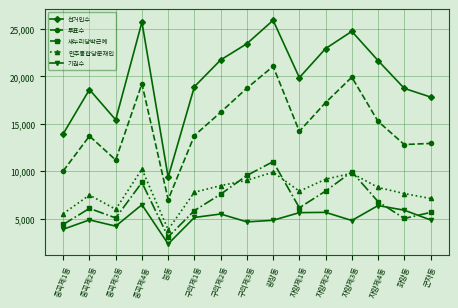

Does the chart have visible grid lines?

Yes